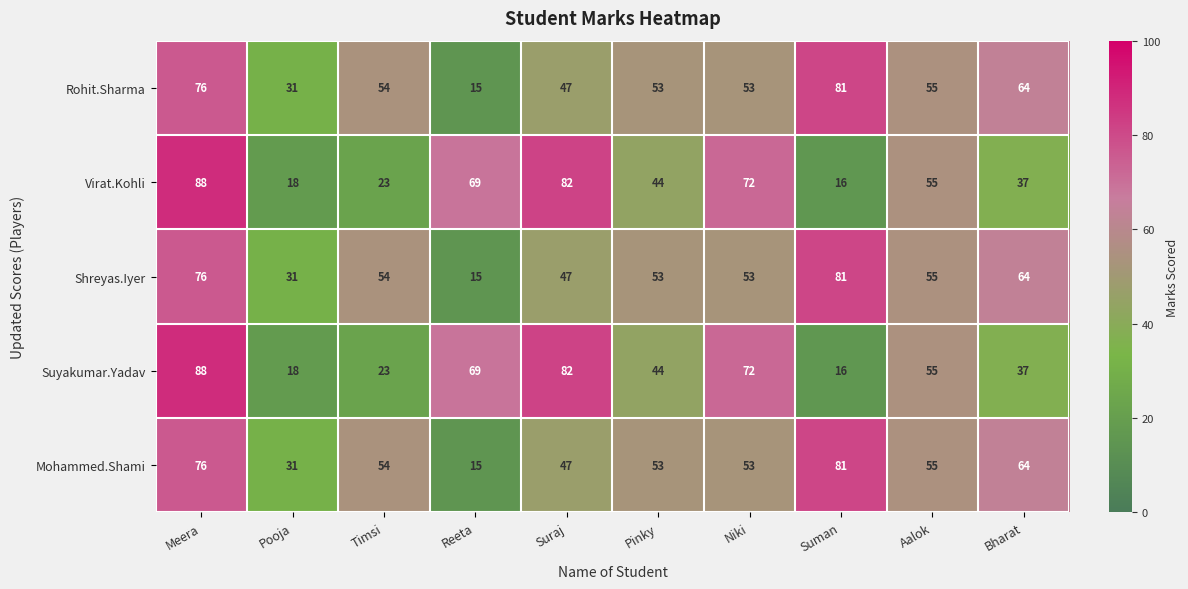

The value of Shreyas.Iyer at Bharat is 64. True or false?

True